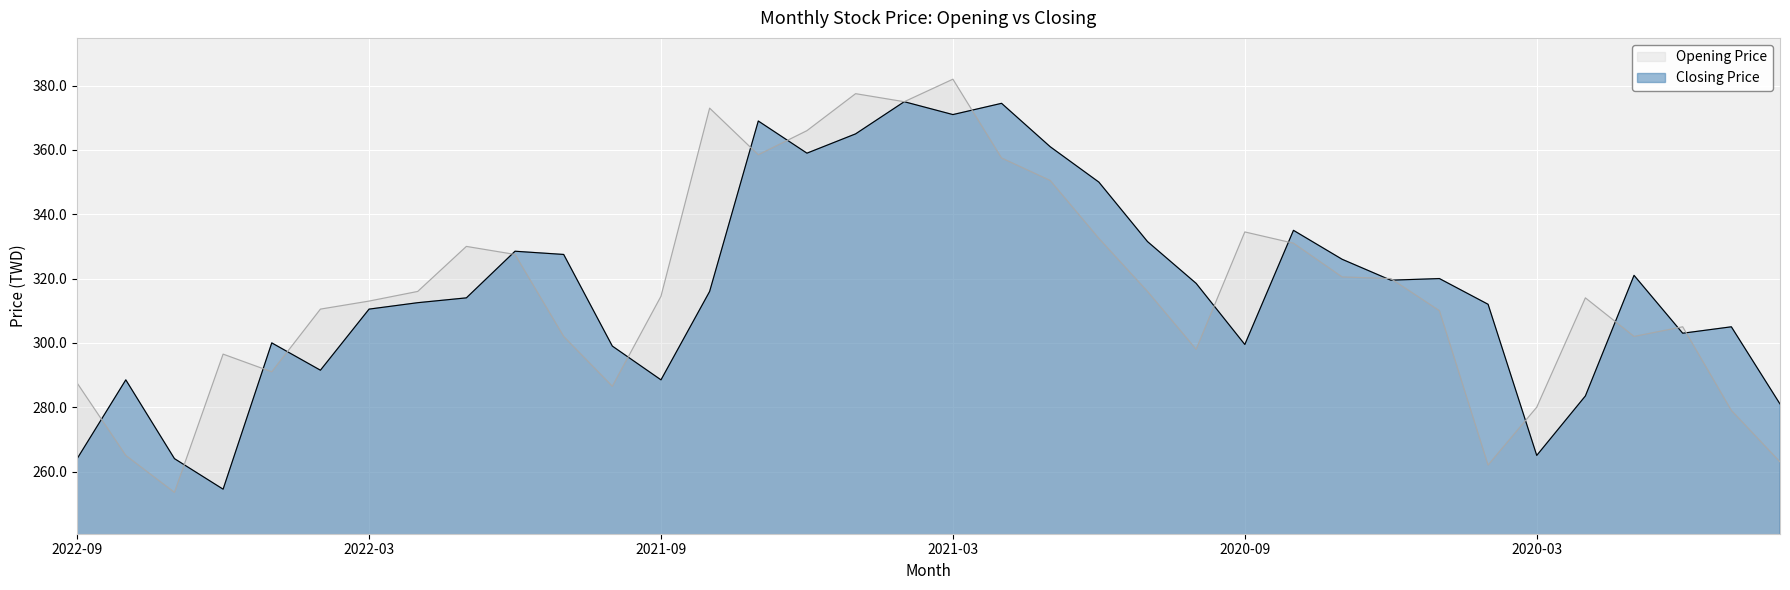

What is the label of the 34th point from the right?

2022-07